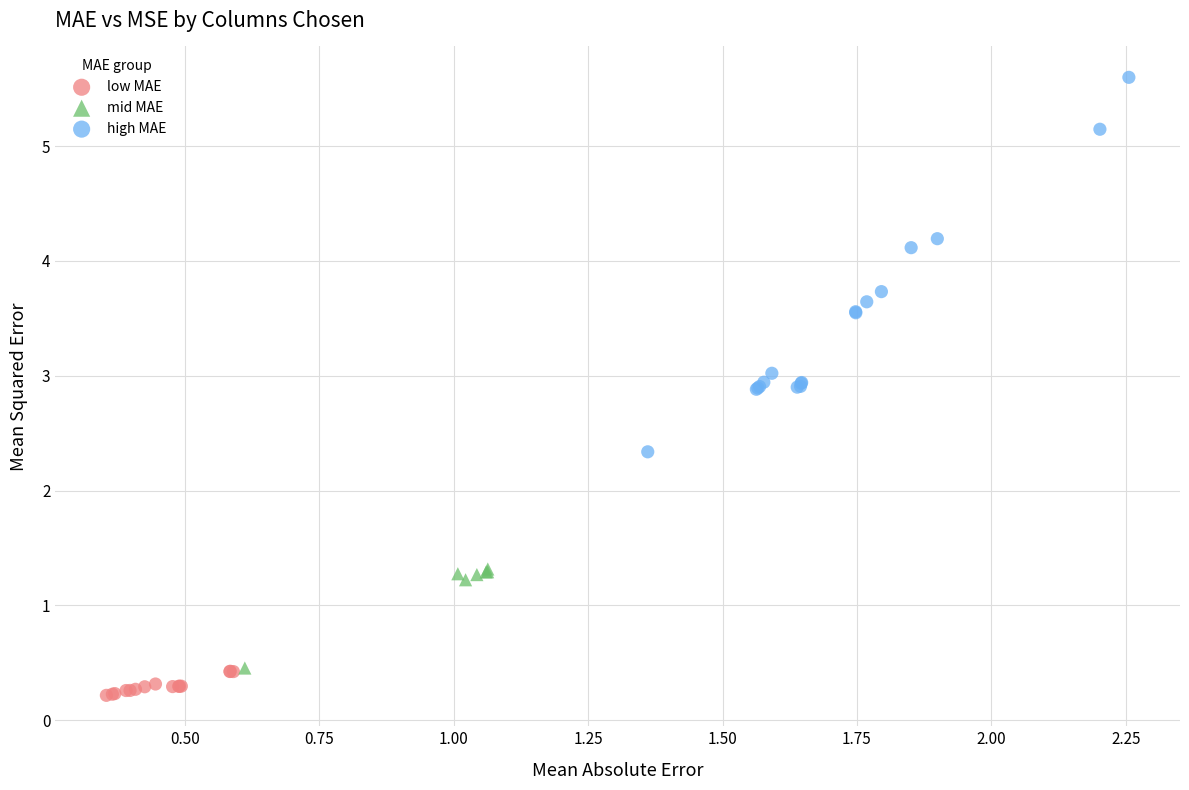

Which series reaches the minimum Y coordinate?

low MAE